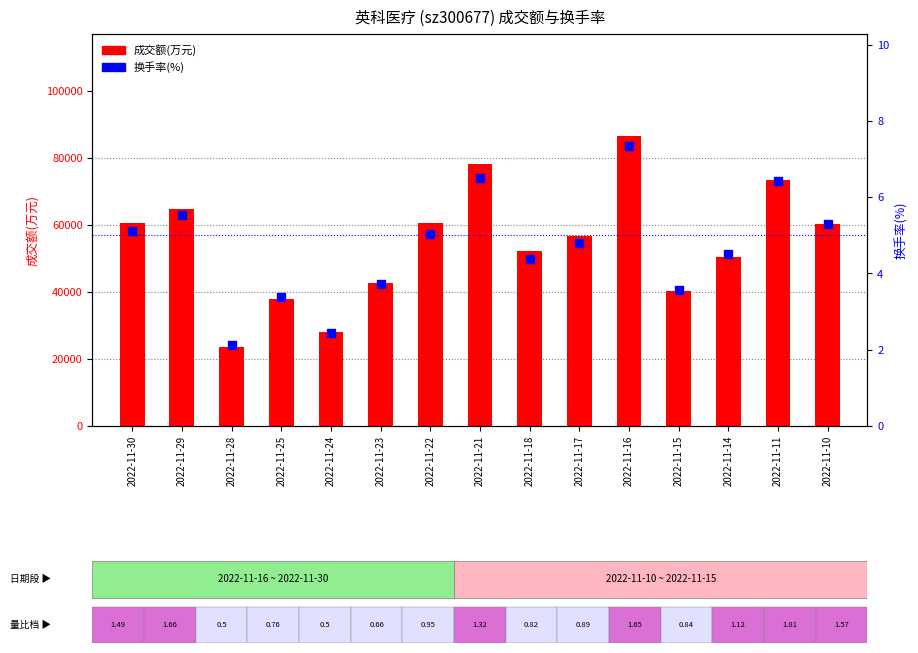

Is the value of 换手率(%) at 2022-11-24 greater than the value of 成交额(万元) at 2022-11-16?

No